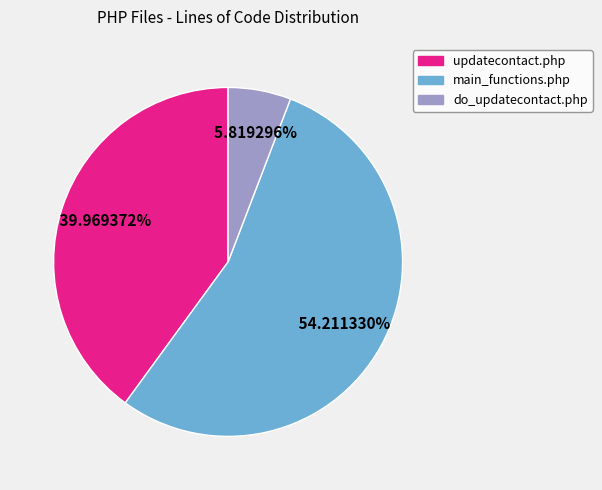

Is there any slice that represents more than half of the pie?

Yes